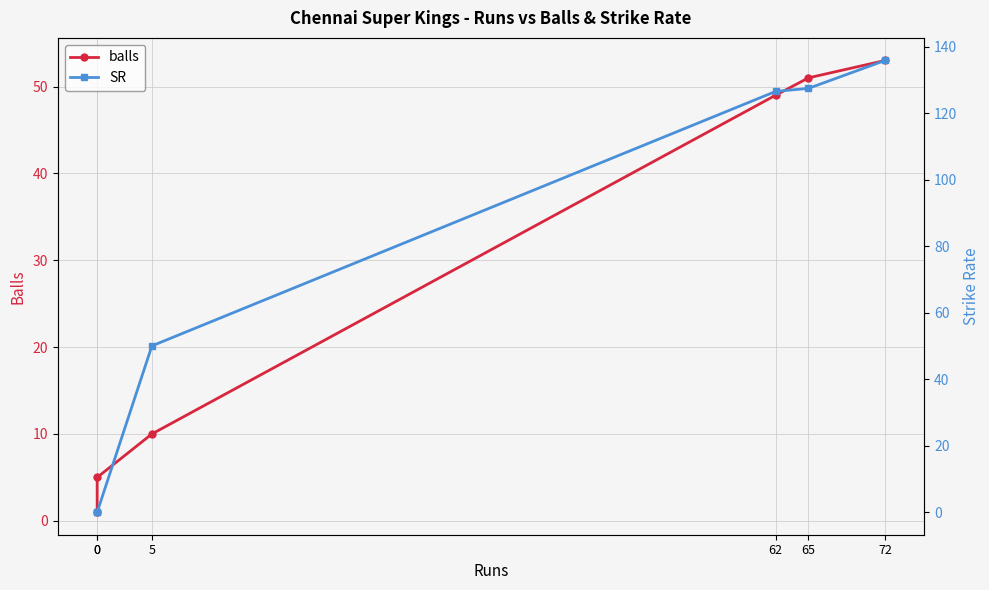

Which series has the largest range (max minus min)?

SR